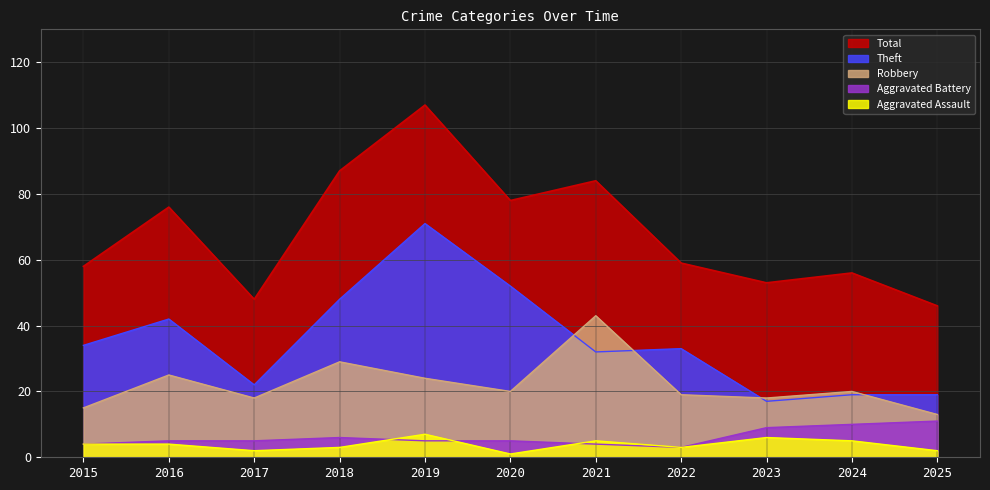

In Theft, how many points are higher than both neighbors (excluding endpoints)?

3